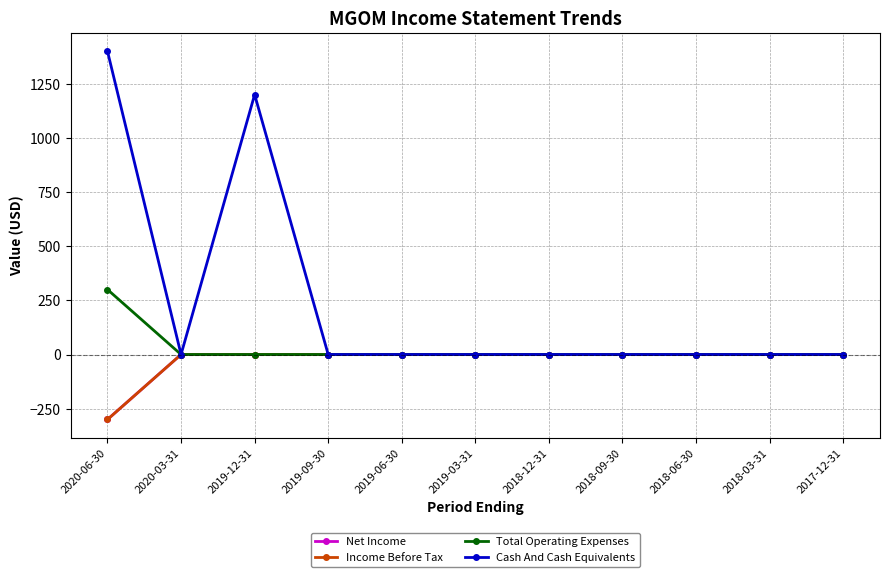

How many lines are shown in the chart?

4